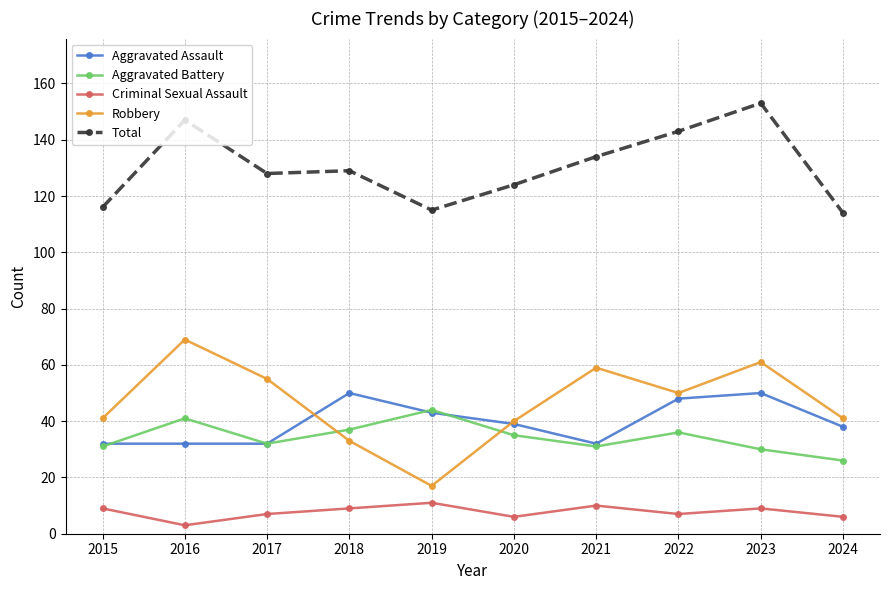

Which category has the lowest value in the Robbery series?

2019